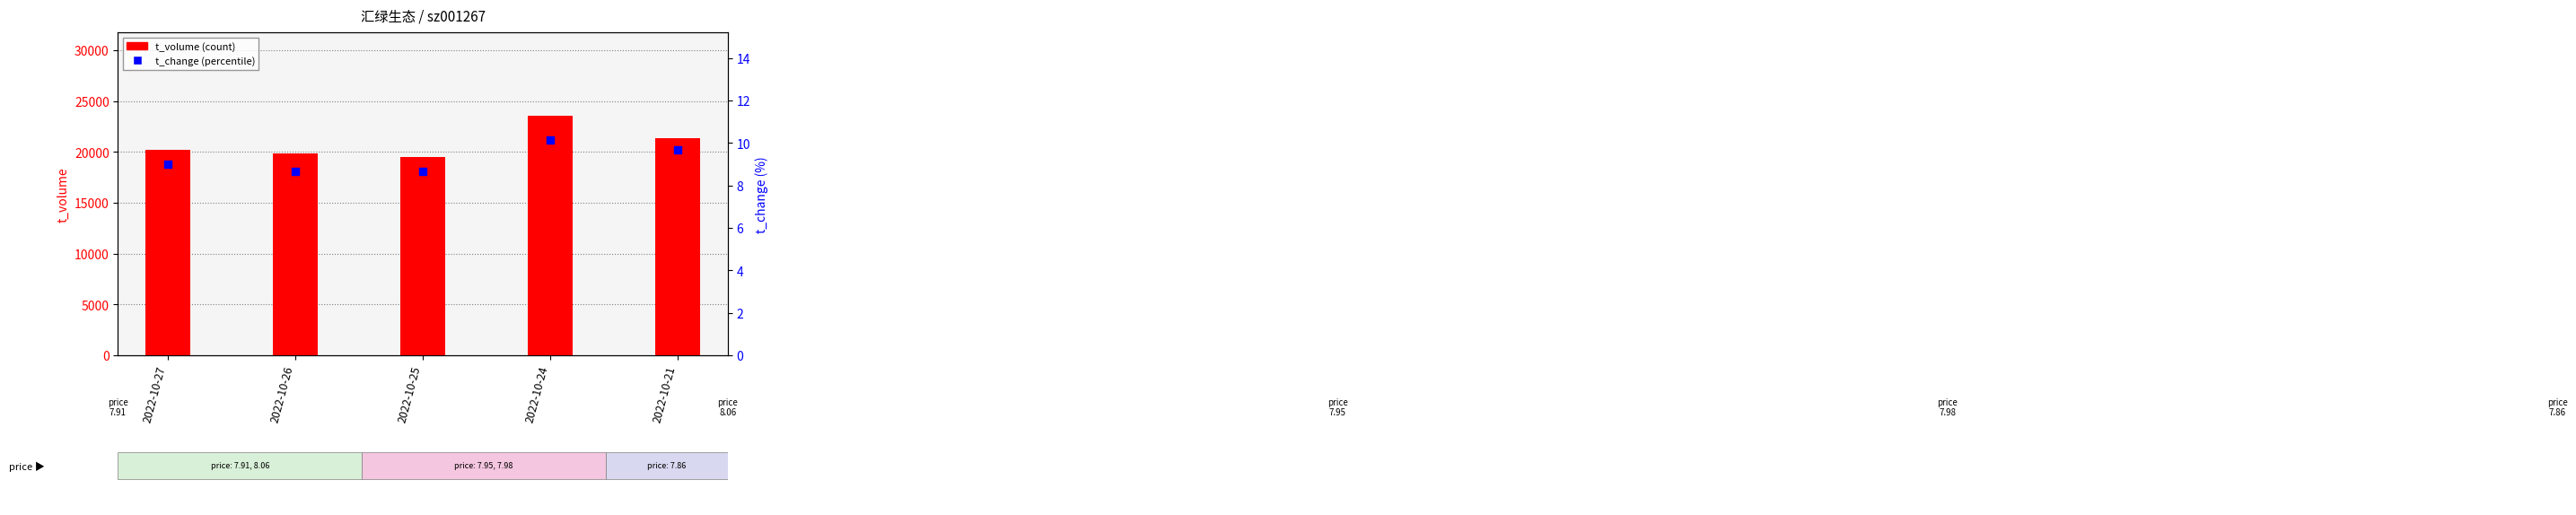

What are all the series names shown in the legend?

t_volume, t_change